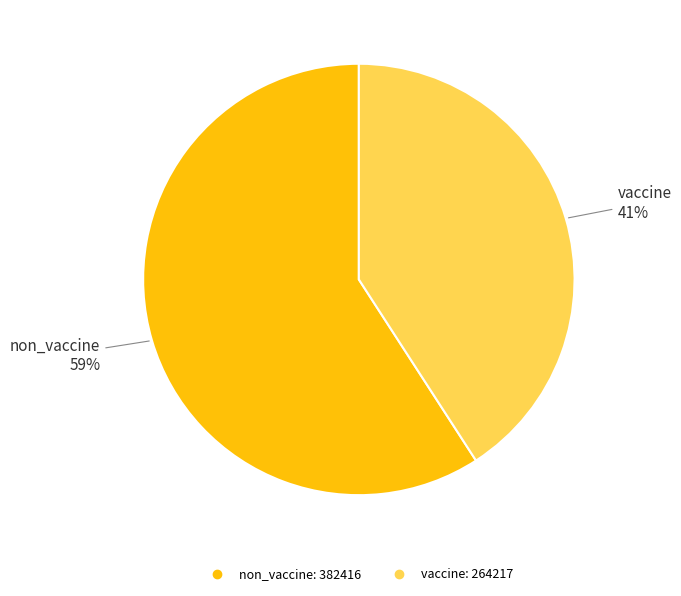

Which category has the smallest portion of the pie?

vaccine